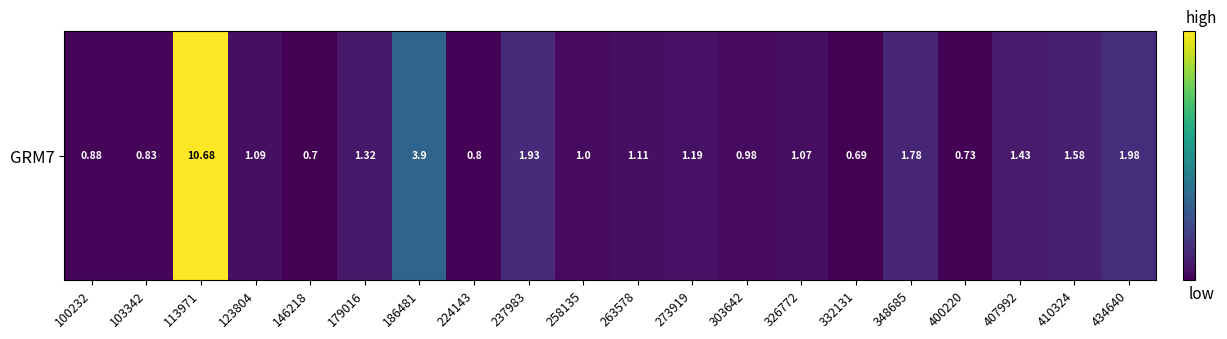

Reading left to right, list all the values displayed in this chart.

0.9	0.8	10.7	1.1	0.7	1.3	3.9	0.8	1.9	1.0	1.1	1.2	1.0	1.1	0.7	1.8	0.7	1.4	1.6	2.0